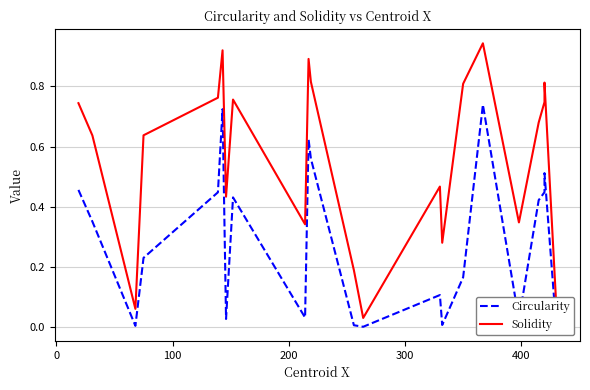

Is the value of Circularity at 9 greater than the value of Solidity at 100?

Yes